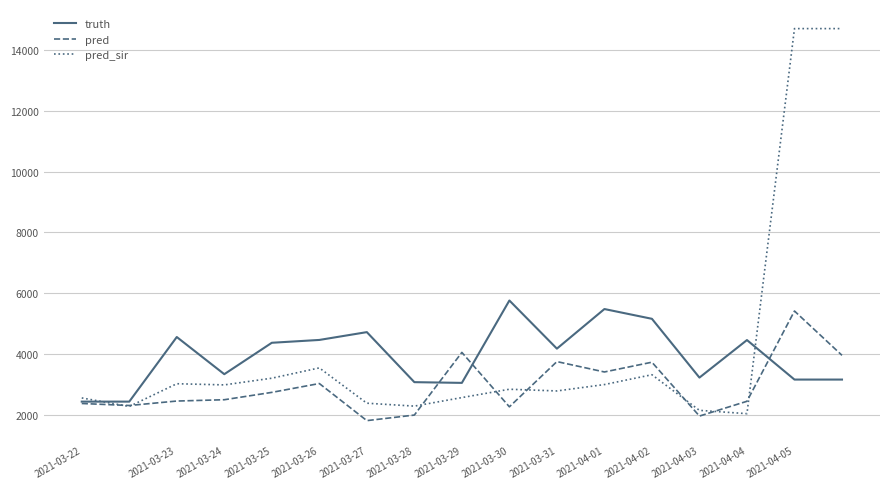

Which series has the largest range (max minus min)?

pred_sir